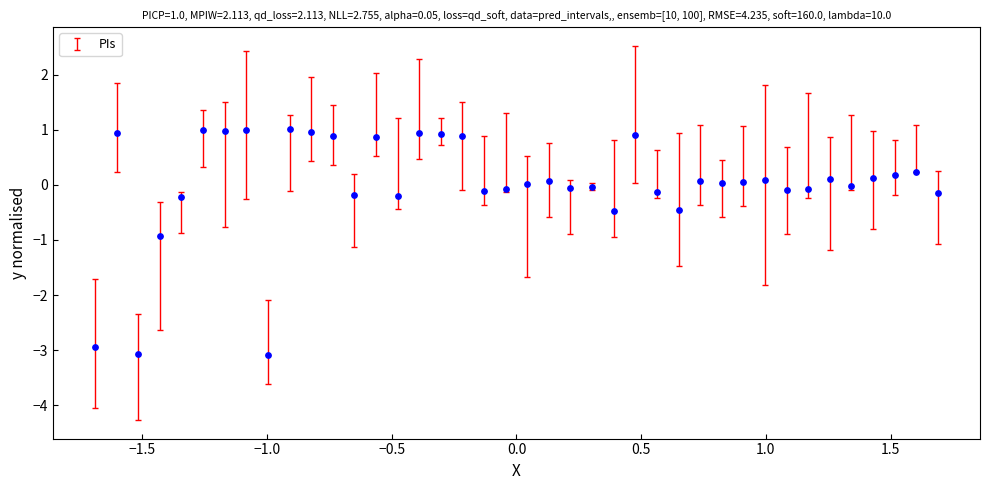

What Y value in the scatter plot is closest to -1?

-0.9